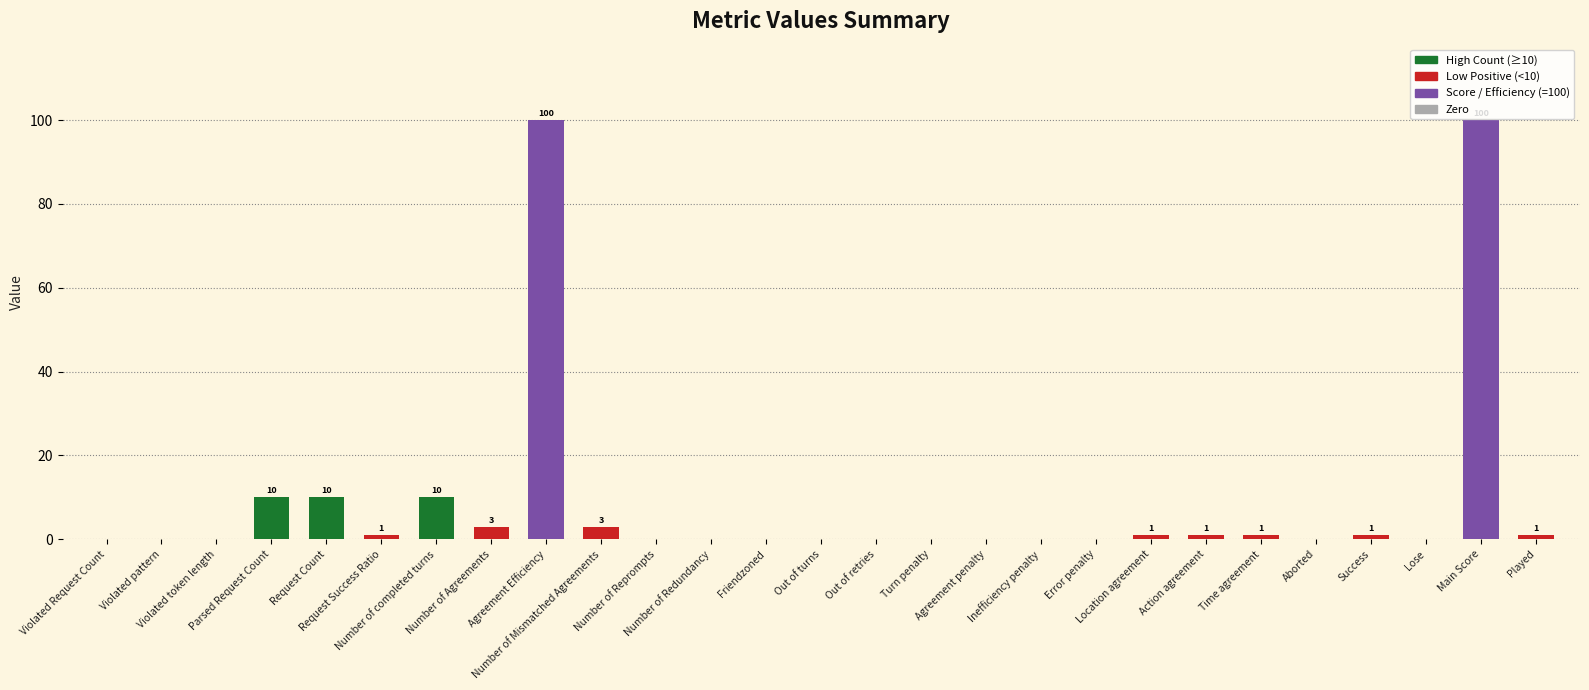

Reading left to right, what are all the values shown in this chart?

Violated Request Count=0	Violated pattern=0	Violated token length=0	Parsed Request Count=10	Request Count=10	Request Success Ratio=1	Number of completed turns=10	Number of Agreements=3	Agreement Efficiency=100	Number of Mismatched Agreements=3	Number of Reprompts=0	Number of Redundancy=0	Friendzoned=0	Out of turns=0	Out of retries=0	Turn penalty=0	Agreement penalty=0	Inefficiency penalty=0	Error penalty=0	Location agreement=1	Action agreement=1	Time agreement=1	Aborted=0	Success=1	Lose=0	Main Score=100	Played=1